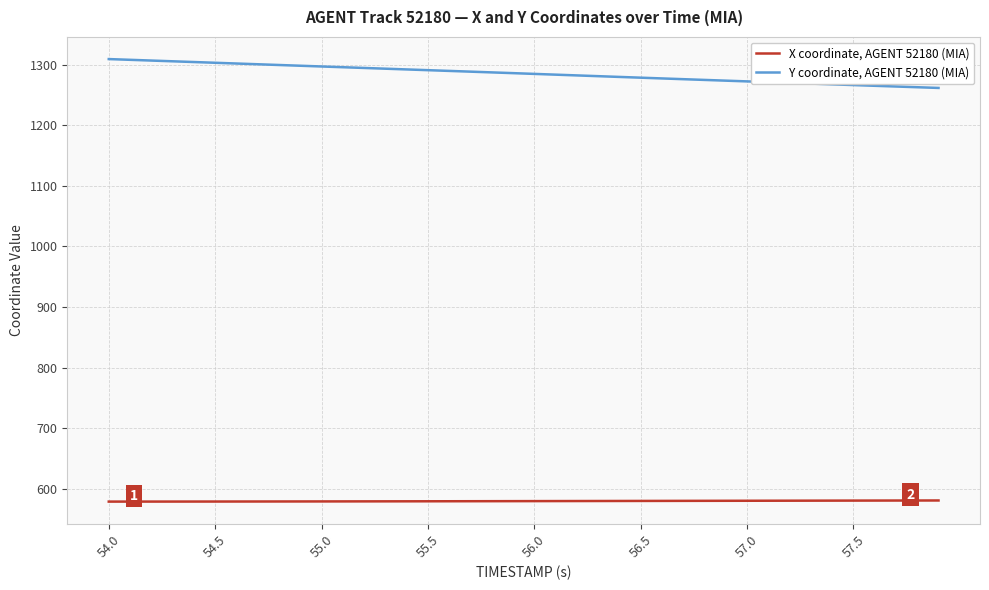

What is the minimum value shown in the chart?

578.7